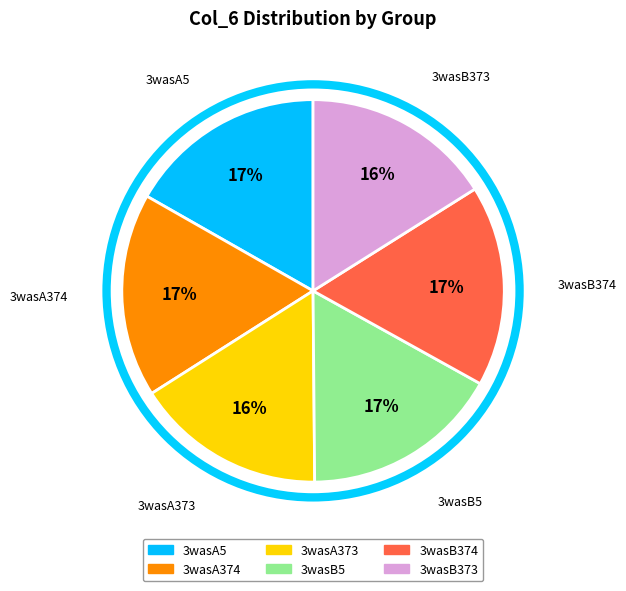

How many slices are in this pie chart?

6